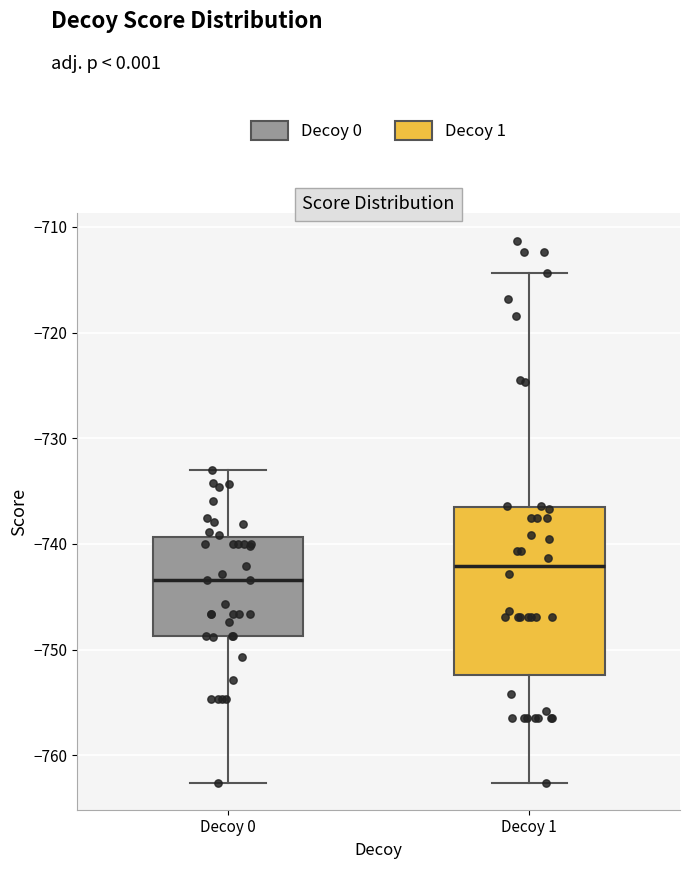

Reading left to right, transcribe this box plot: for each box, give where its median line is, the range the box spans, and where its two whiskers end, as read against the y-axis. The values are not printed on the chart, so give them approximately, as read against the axis.

Decoy 0: median -743, box -749 to -739, whiskers -763 to -733
Decoy 1: median -742, box -752 to -736, whiskers -763 to -714